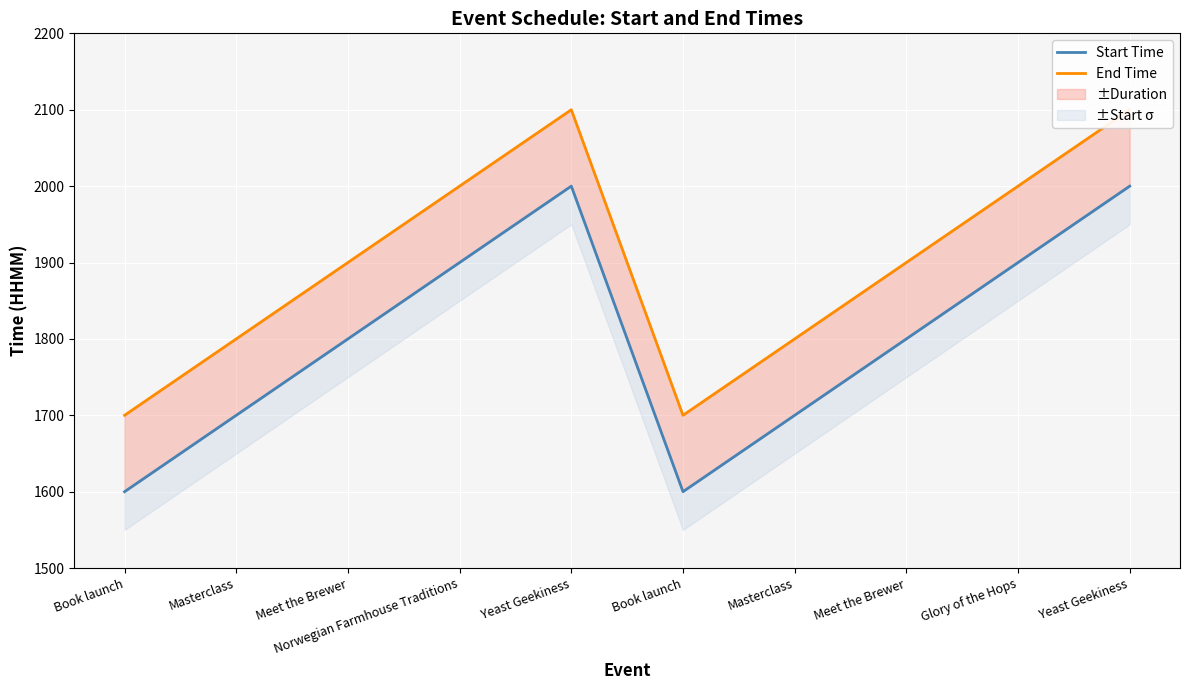

Reading right to left, transcribe all the data shown in this chart.

Start Time: Yeast Geekiness=2000	Glory of the Hops=1900	Meet the Brewer=1800	Masterclass=1700	Book launch=1600	Yeast Geekiness=2000	Norwegian Farmhouse Traditions=1900	Meet the Brewer=1800	Masterclass=1700	Book launch=1600
End Time: Yeast Geekiness=2100	Glory of the Hops=2000	Meet the Brewer=1900	Masterclass=1800	Book launch=1700	Yeast Geekiness=2100	Norwegian Farmhouse Traditions=2000	Meet the Brewer=1900	Masterclass=1800	Book launch=1700